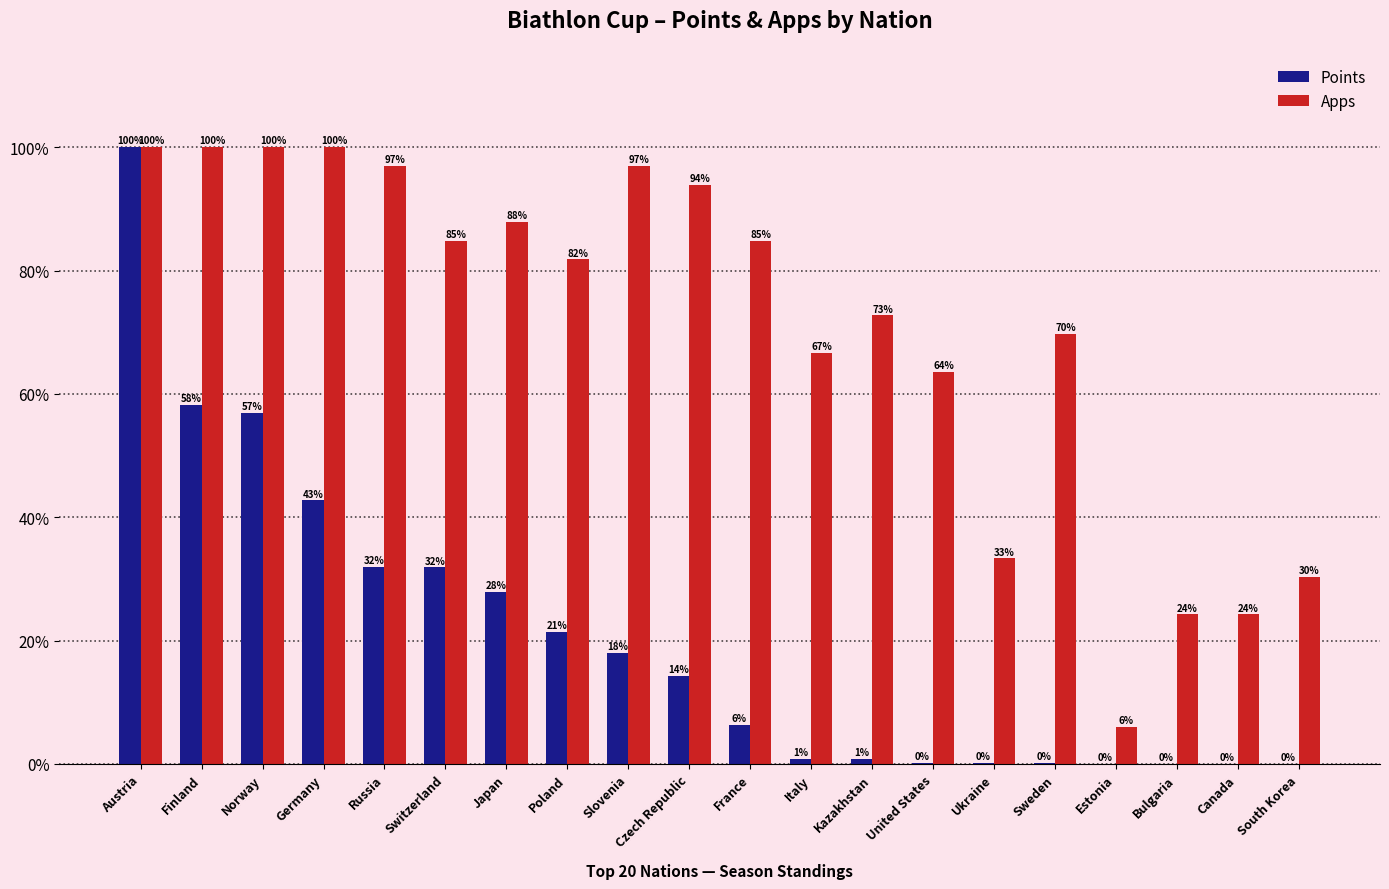

How many values in Points are above zero?

16